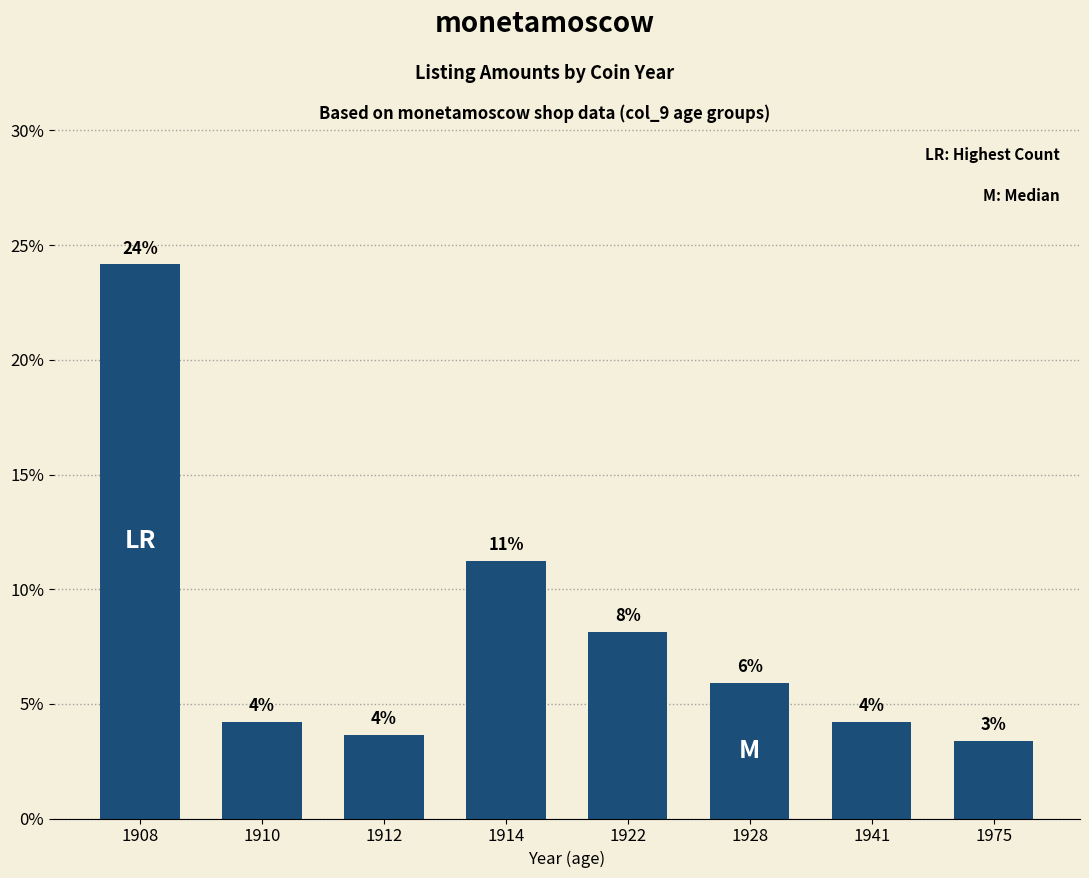

True or false: the data shows 3.4 at 1975.

True